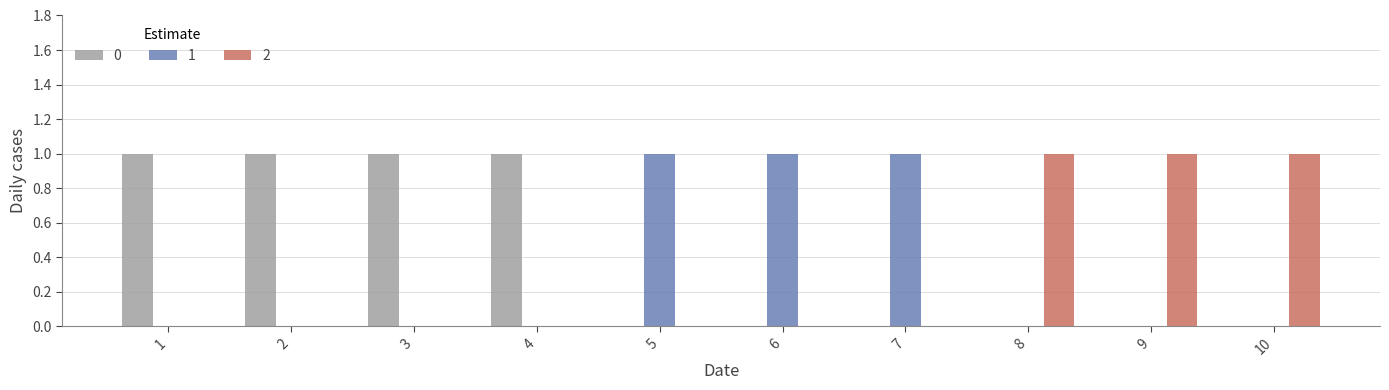

Reading right to left, what are all the values shown in this chart?

0: 0	0	0	0	0	0	1	1	1	1
1: 0	0	0	1	1	1	0	0	0	0
2: 1	1	1	0	0	0	0	0	0	0